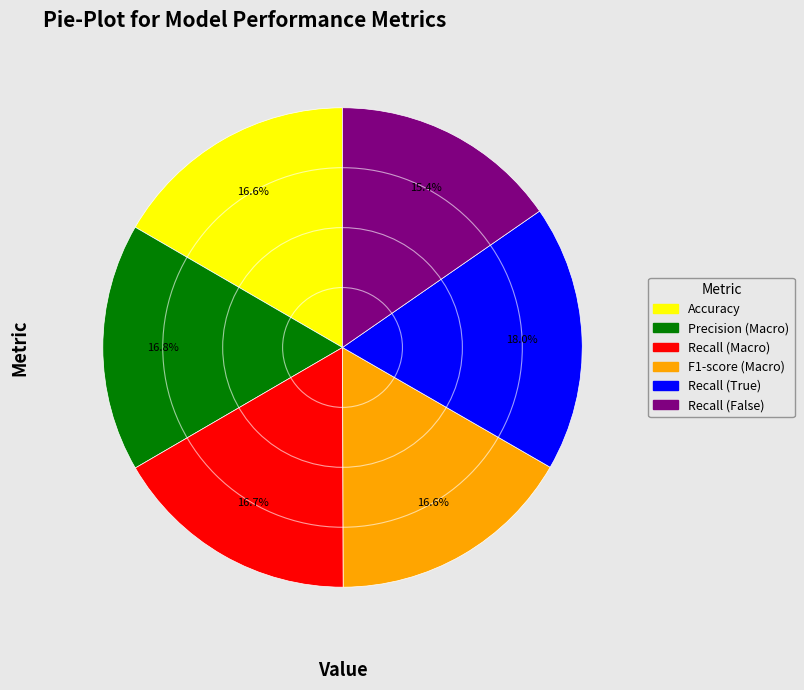

True or false: Recall (False) accounts for 26% of the total.

False